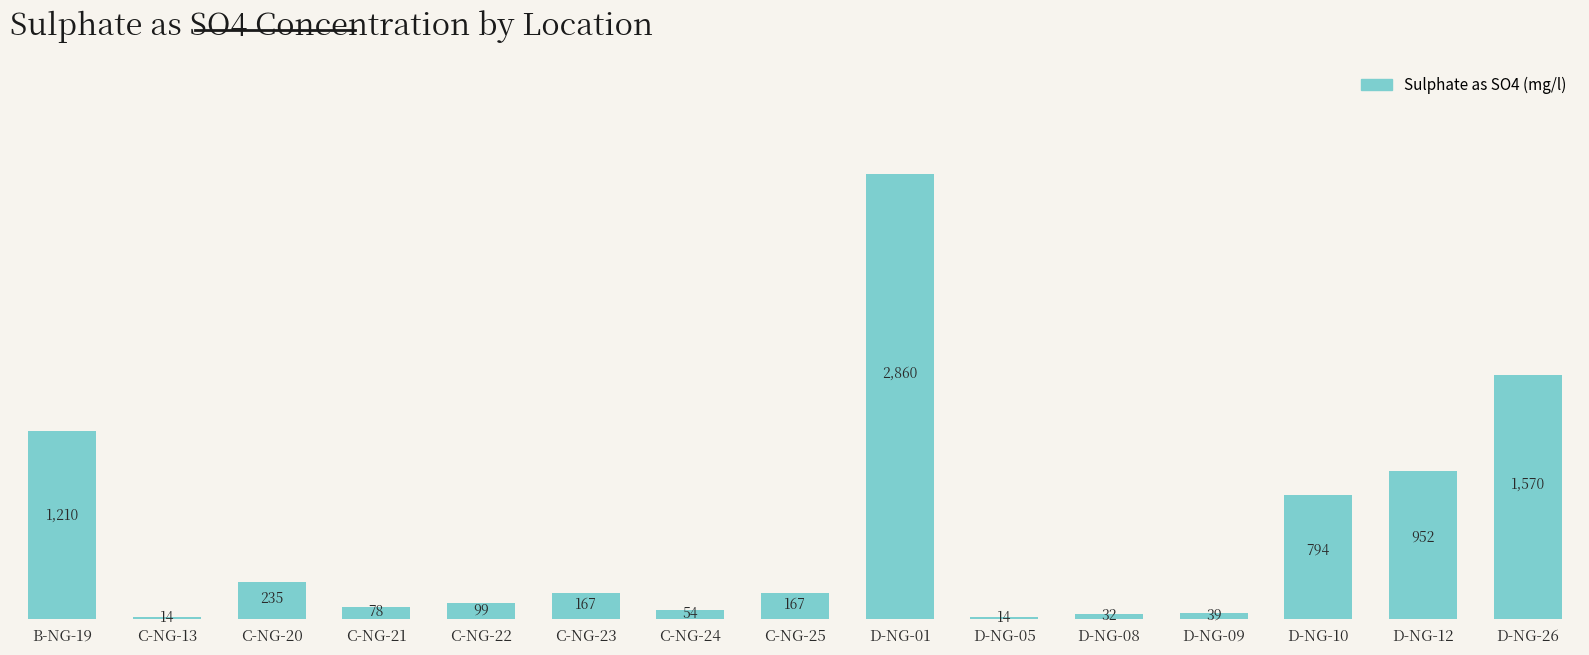

How many distinct data groups are displayed?

1